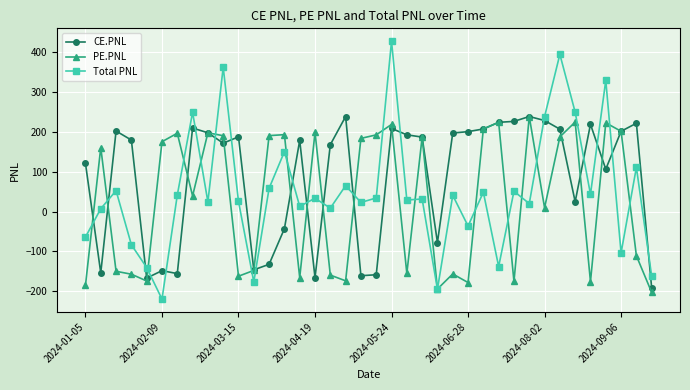

How many intersections are there between Total PNL and CE.PNL?

19